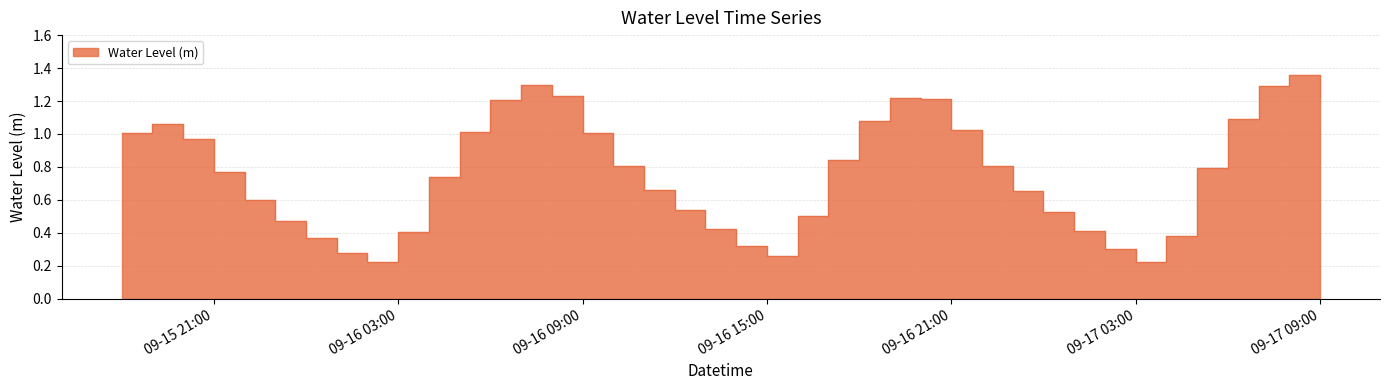

What is the label of the 8th point from the left?

2024-09-16 01:00:00